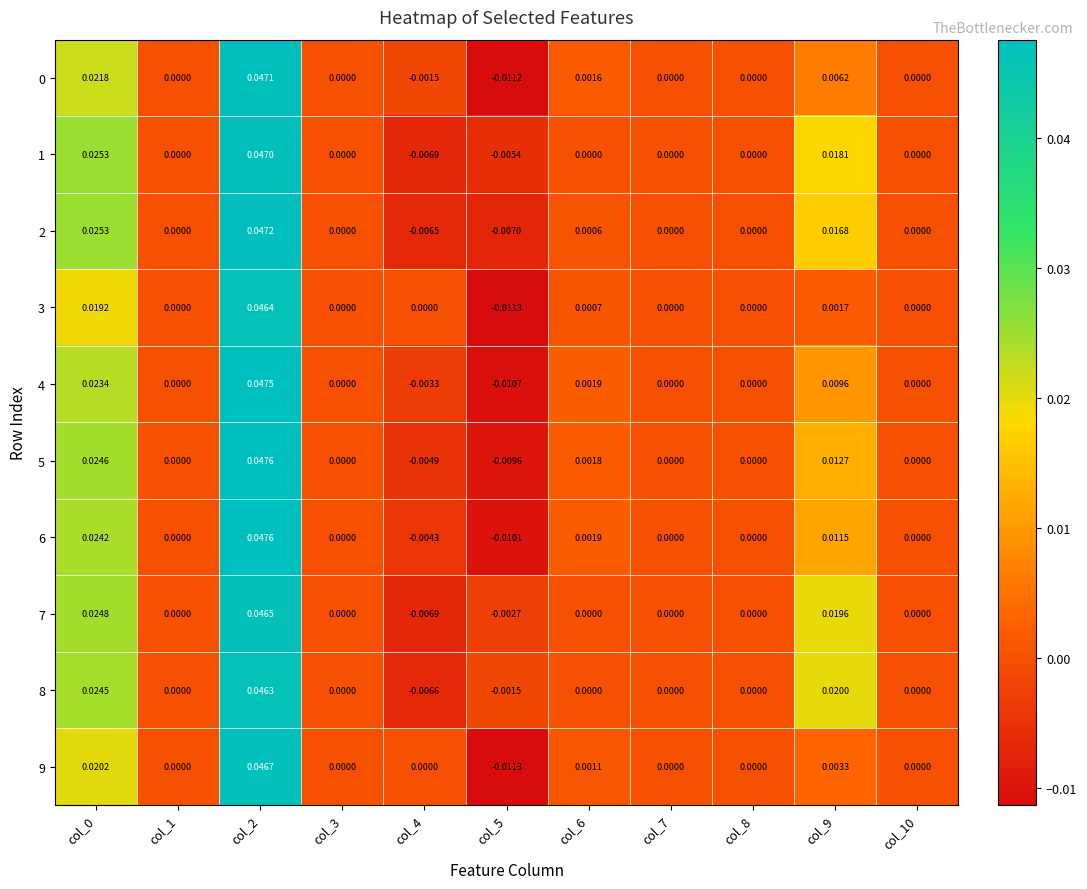

Which category has the highest value across all series?

col_2